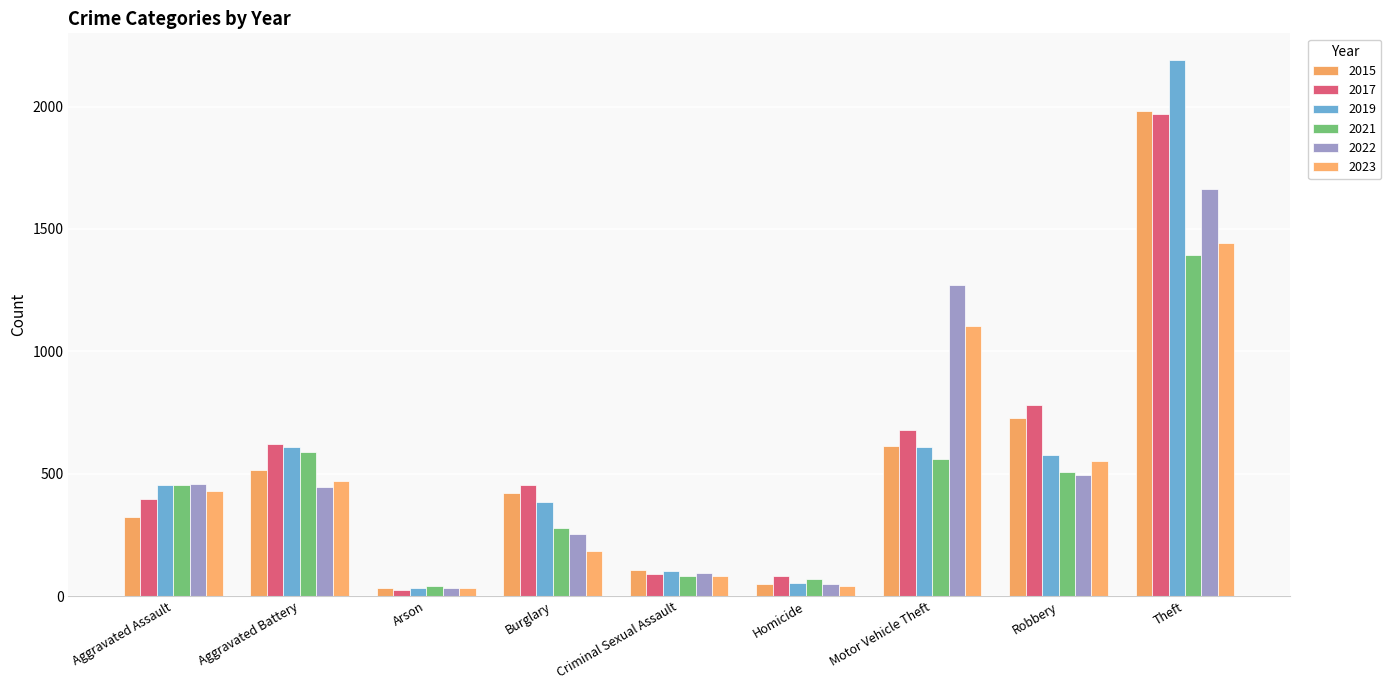

Is it true that 2015 equals 515 at Aggravated Battery?

True